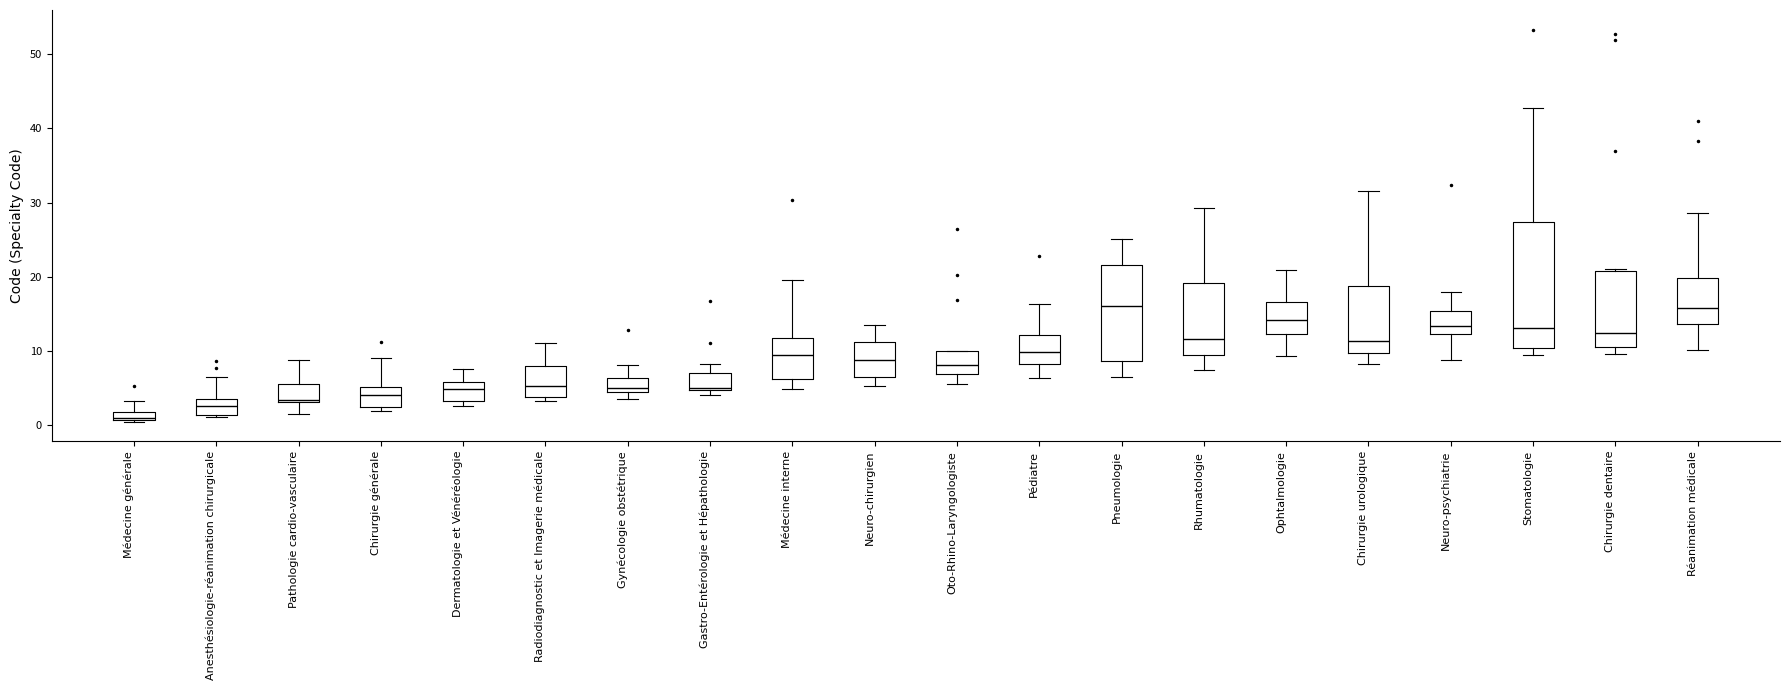

Where does the upper whisker of the box for Chirurgie urologique end on the y-axis? The values are not printed on the chart, so give them approximately, as read against the axis.

32